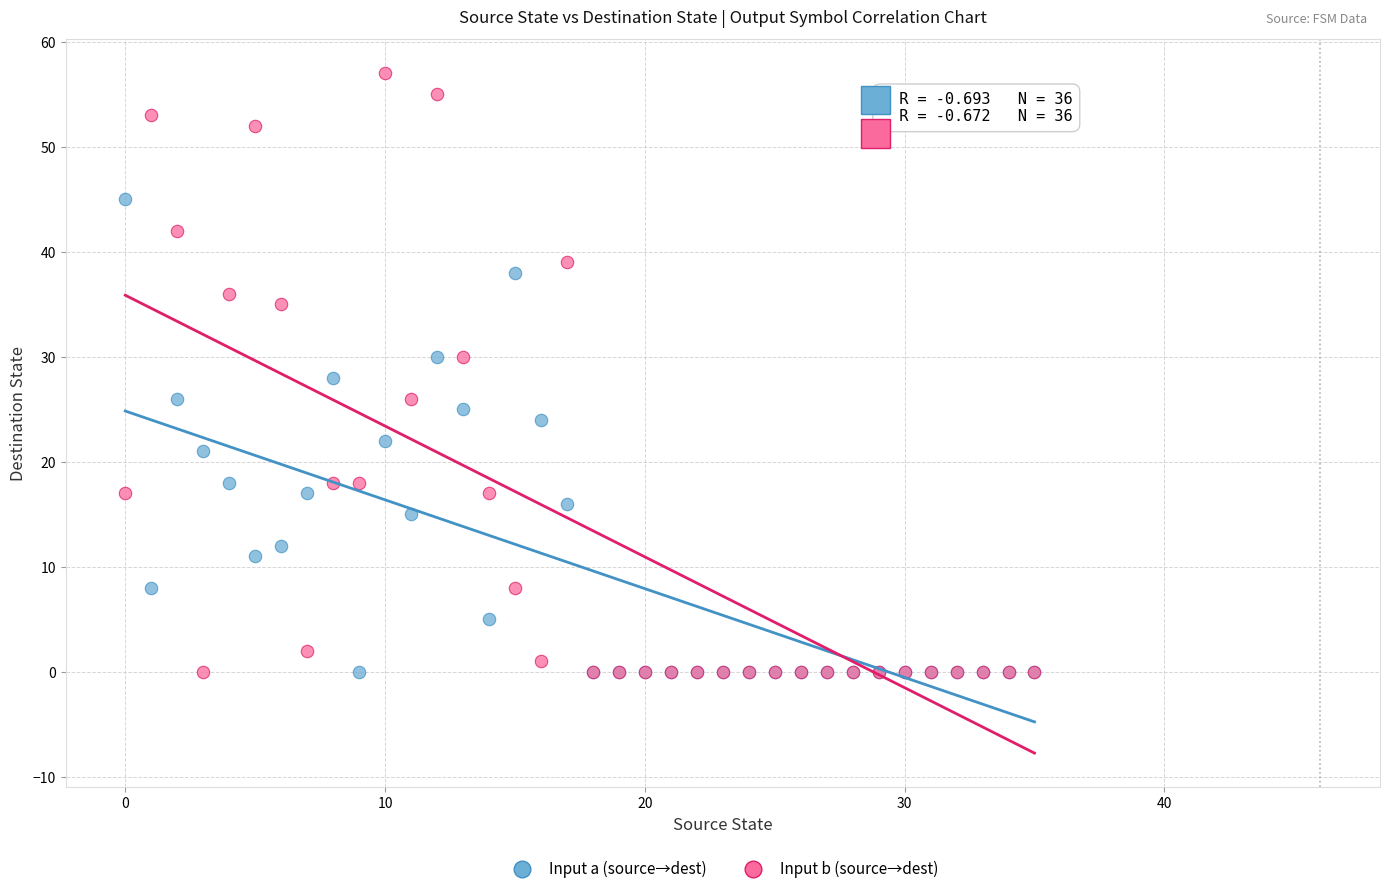

Which series contains the highest Y value?

Input b (source→dest)